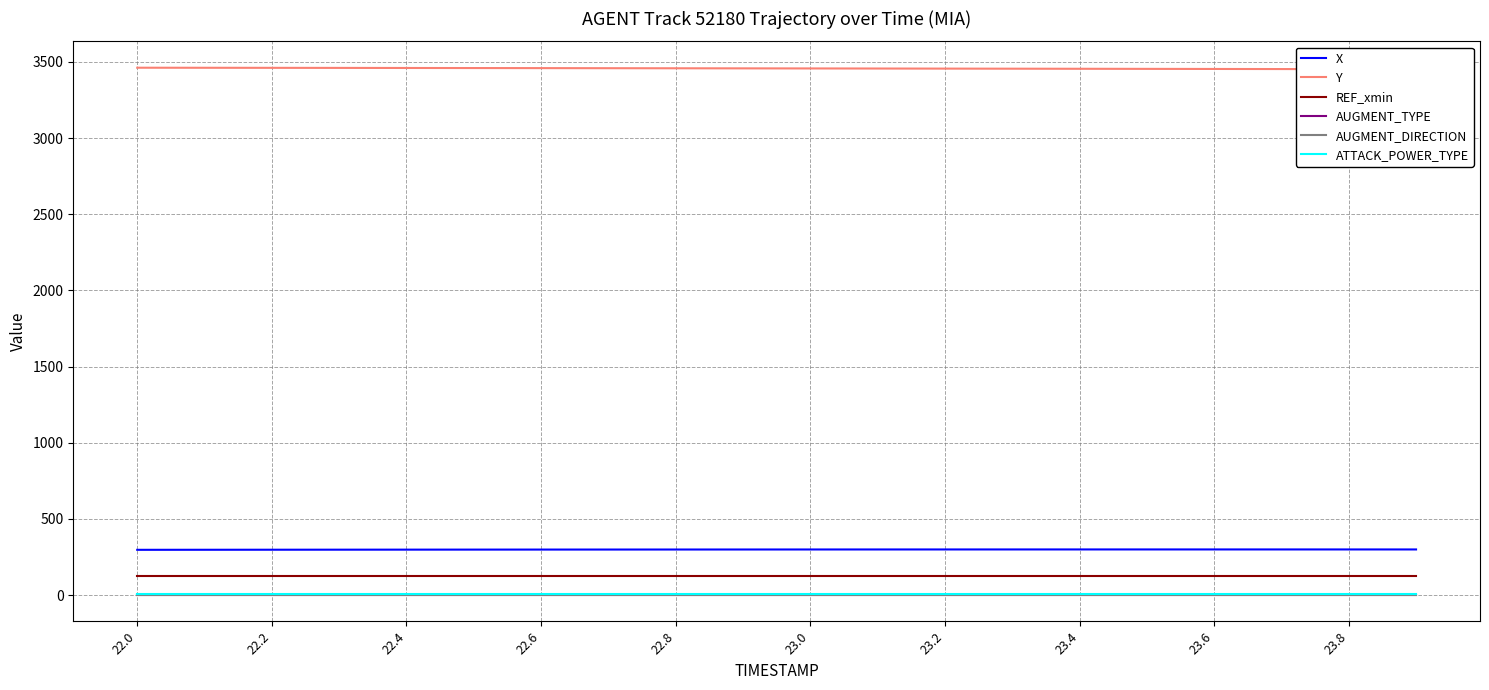

What is the sum of the AUGMENT_DIRECTION values at 22.0 and 23.8?

2.0